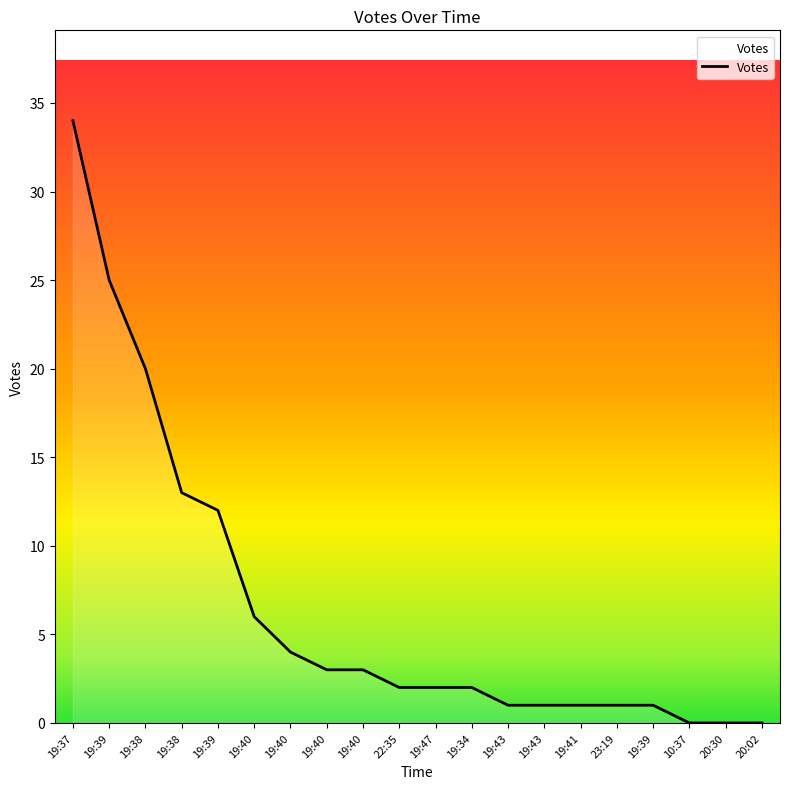

List the labels in order of value, largest first.

19:37, 19:39, 19:38, 19:38, 19:39, 19:40, 19:40, 19:40, 19:40, 22:35, 19:47, 19:34, 19:43, 19:43, 19:41, 23:19, 19:39, 10:37, 20:30, 20:02